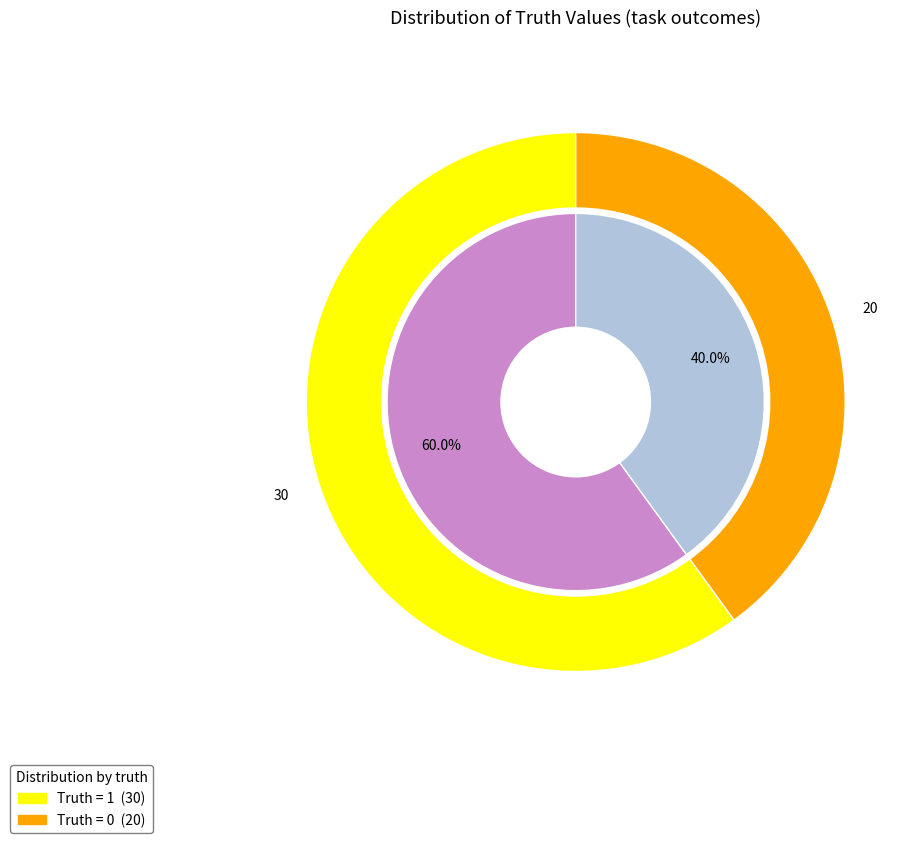

True or false: 0 accounts for 40% of the total.

True